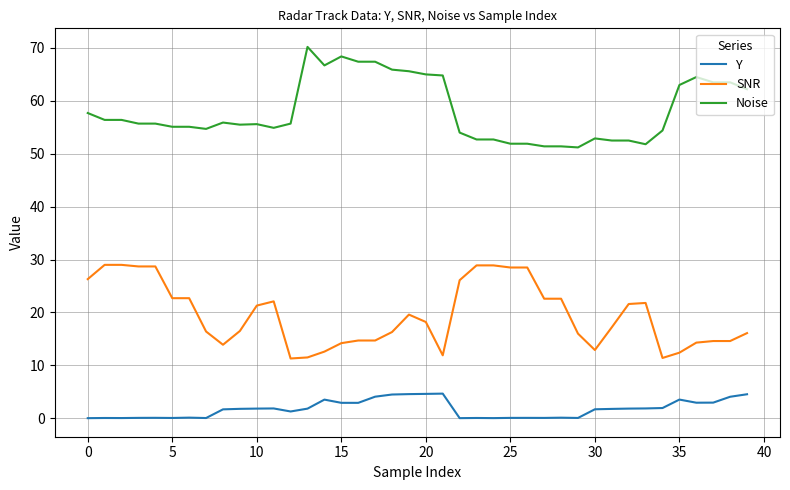

What is the difference between the maximum and minimum values in the Y series?

4.6